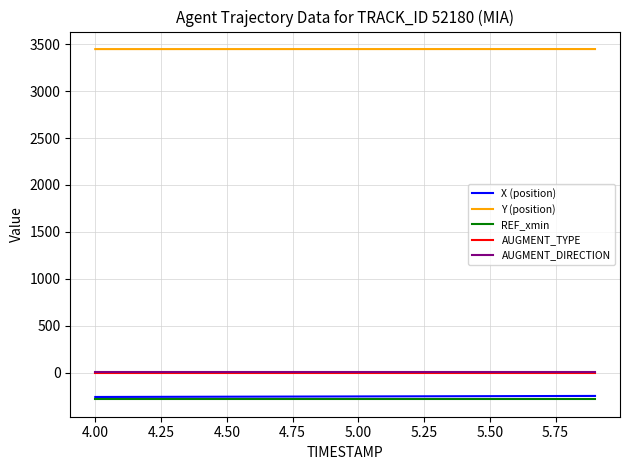

Which series has the largest total across all categories?

Y (position)